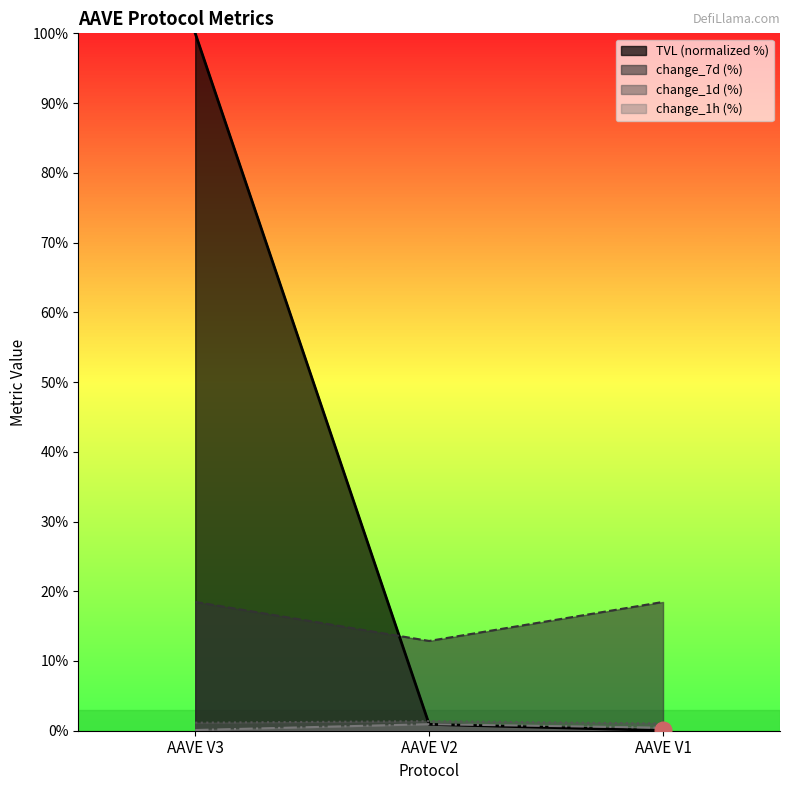

Rank the series at AAVE V3 from highest to lowest value.

tvl, change_7d, change_1d, change_1h